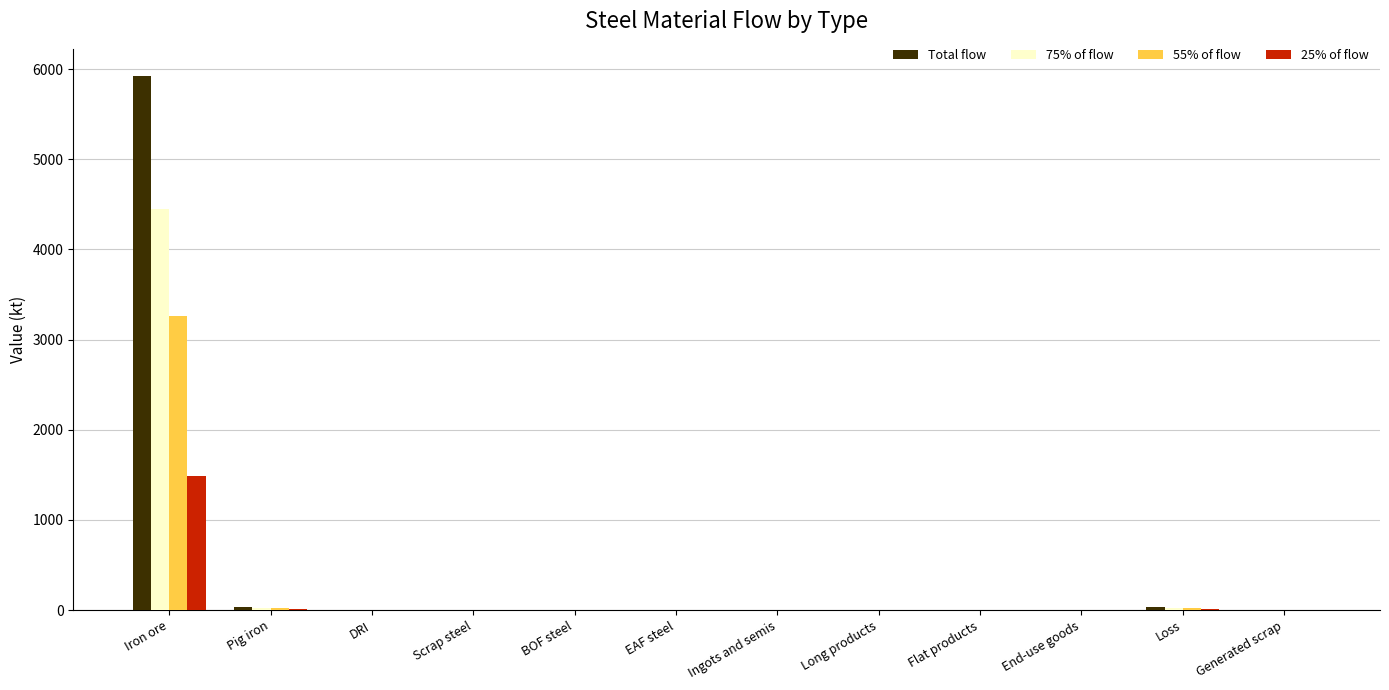

How many groups of bars are there?

12